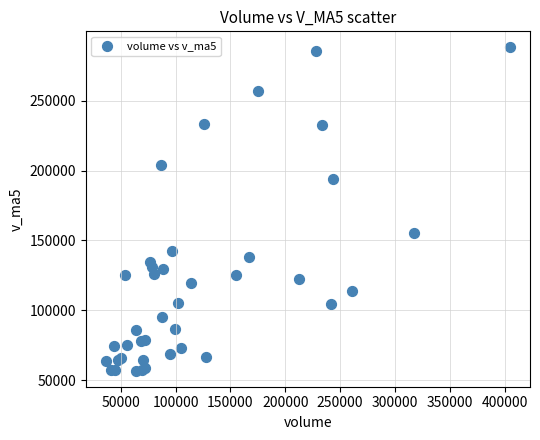

What Y value in the scatter plot is closest to 172517?

155042.4